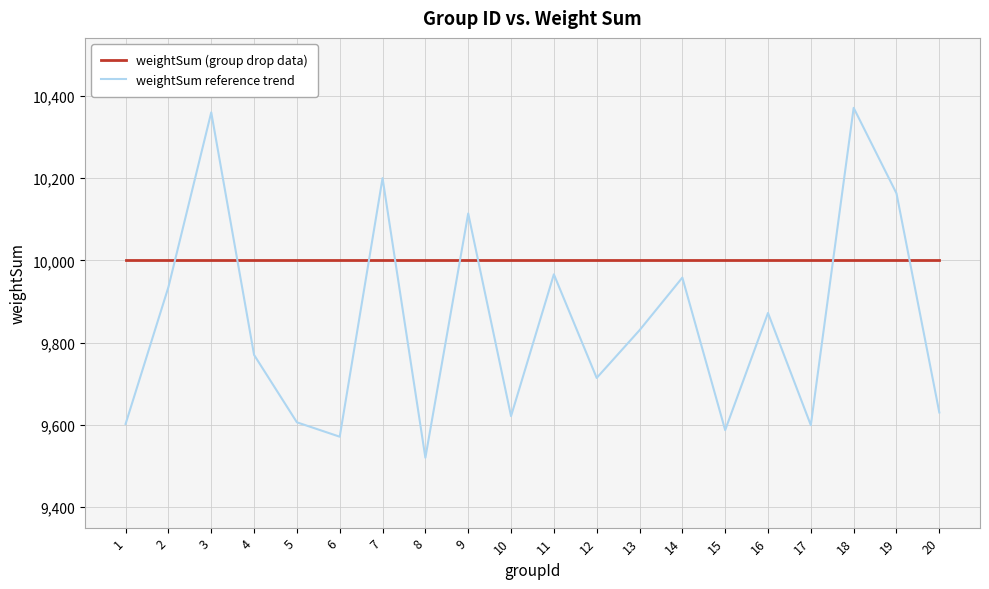

After their last crossing, which series has the higher values: weightSum (group drop data) or weightSum reference trend?

weightSum (group drop data)